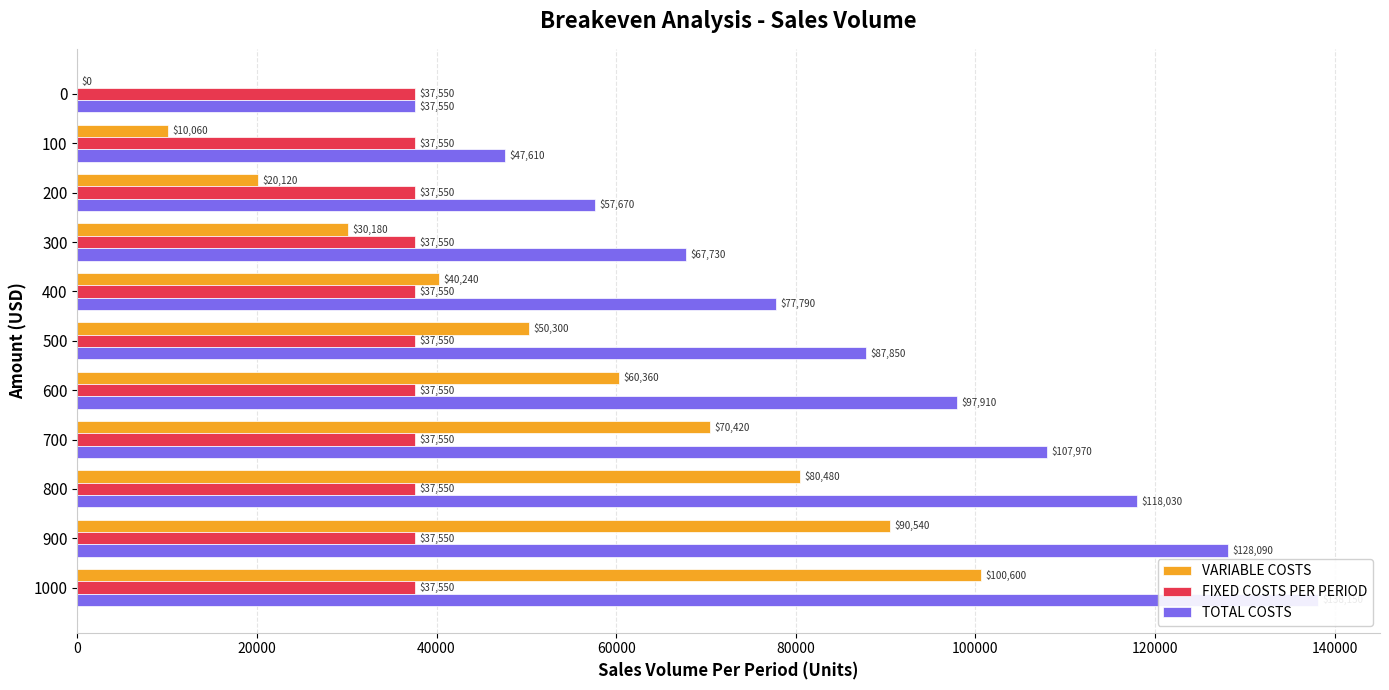

How many values in the VARIABLE COSTS series are below 50300?

5